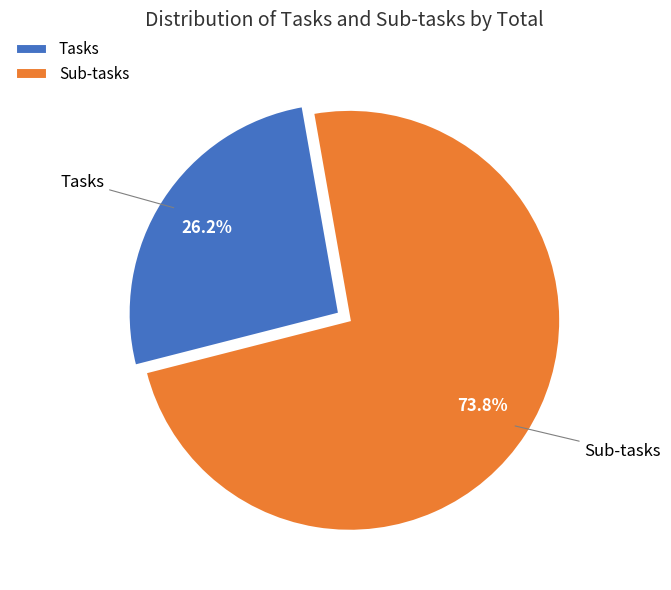

Is it true that Sub-tasks is 79% of the pie?

False